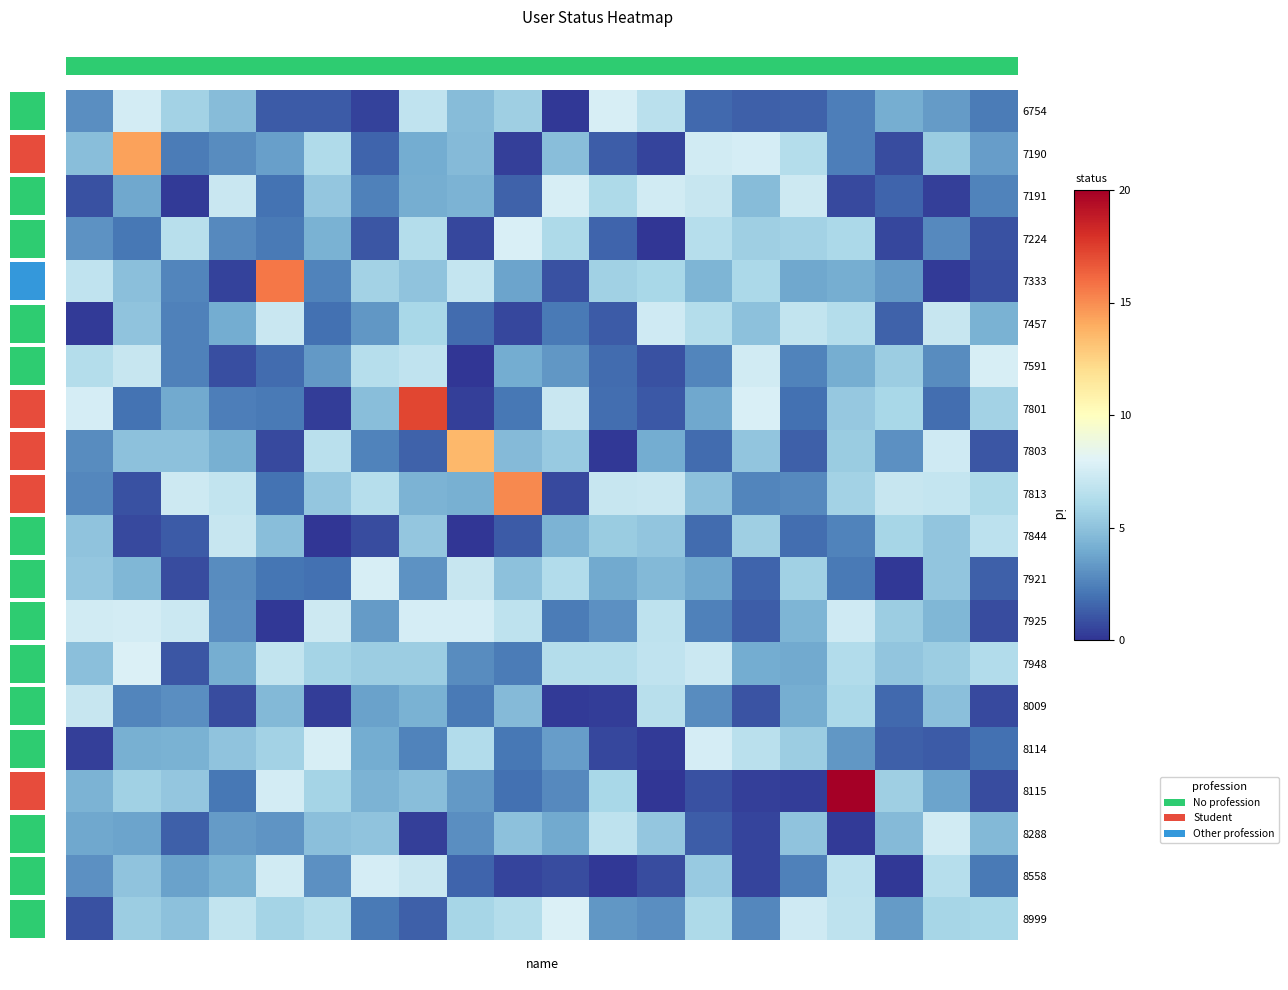

How many data points in 7948 are less than 5?

7